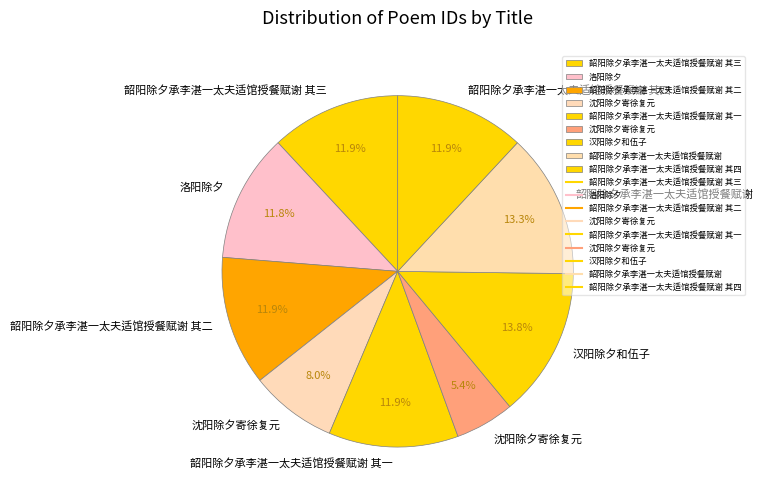

Rank the categories by value from lowest to highest.

沈阳除夕寄徐复元, 沈阳除夕寄徐复元, 洛阳除夕, 韶阳除夕承李湛一太夫适馆授餐赋谢 其一, 韶阳除夕承李湛一太夫适馆授餐赋谢 其二, 韶阳除夕承李湛一太夫适馆授餐赋谢 其三, 韶阳除夕承李湛一太夫适馆授餐赋谢 其四, 韶阳除夕承李湛一太夫适馆授餐赋谢, 汉阳除夕和伍子